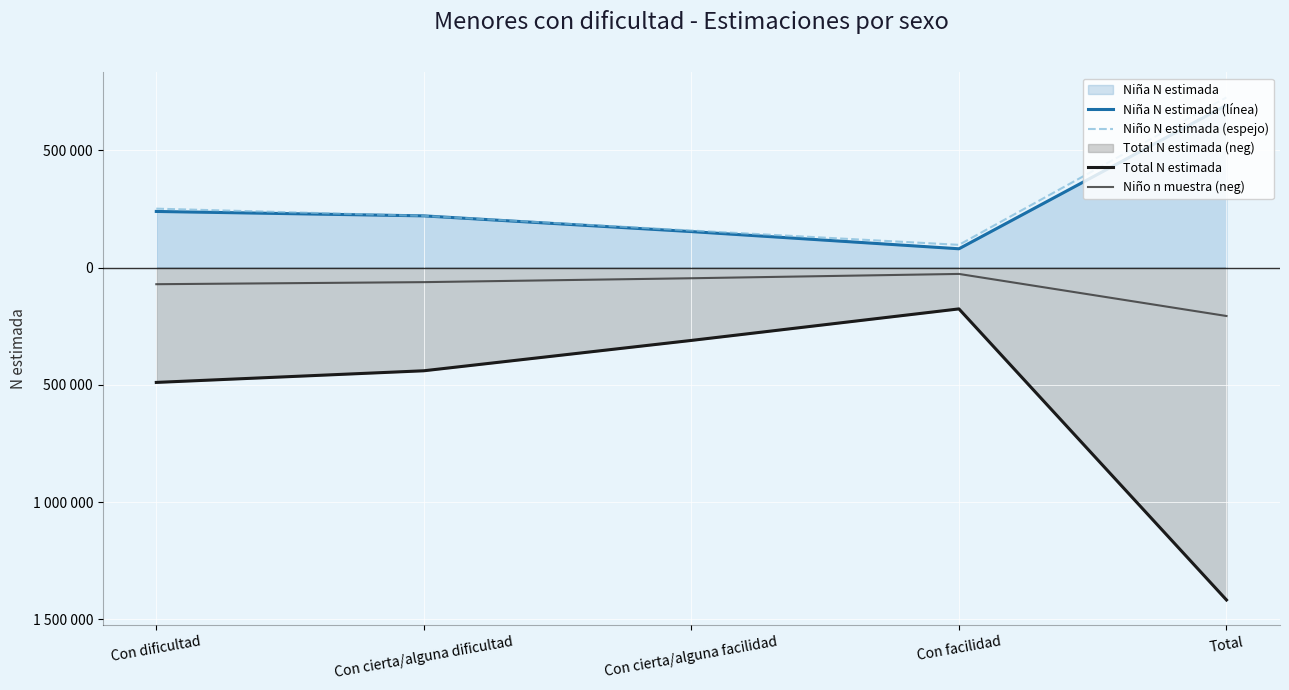

The value of Niño N estimada (espejo) at Con cierta/alguna facilidad is 157720. True or false?

True